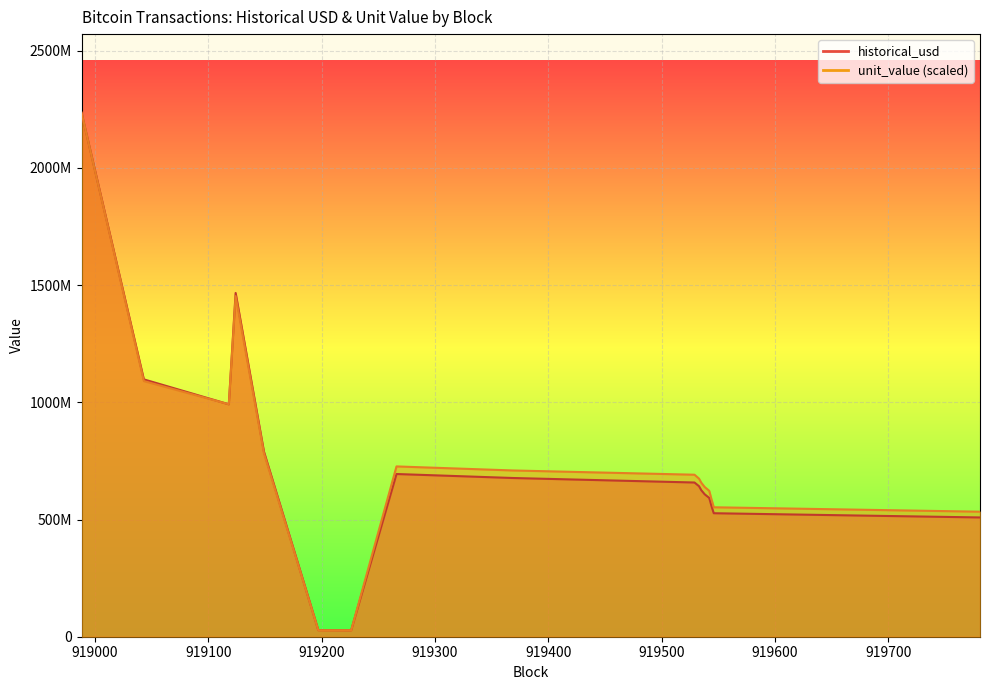

What is the approximate value of historical_usd at 919197?

27812961.9